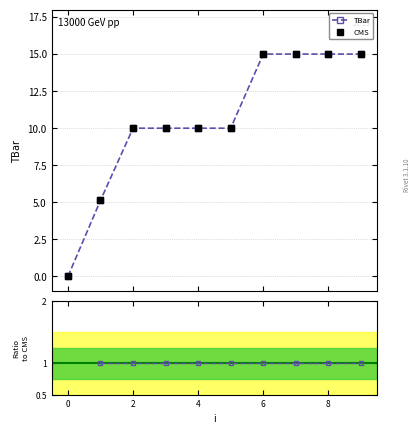

Between 9 and 2, which is larger?

9